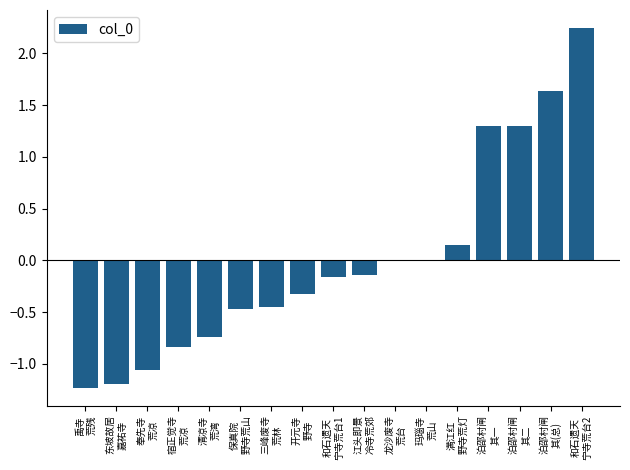

What is the sum of the values at 奉先寺
荒凉 and 东坡故居
嘉祐寺?

-2.3